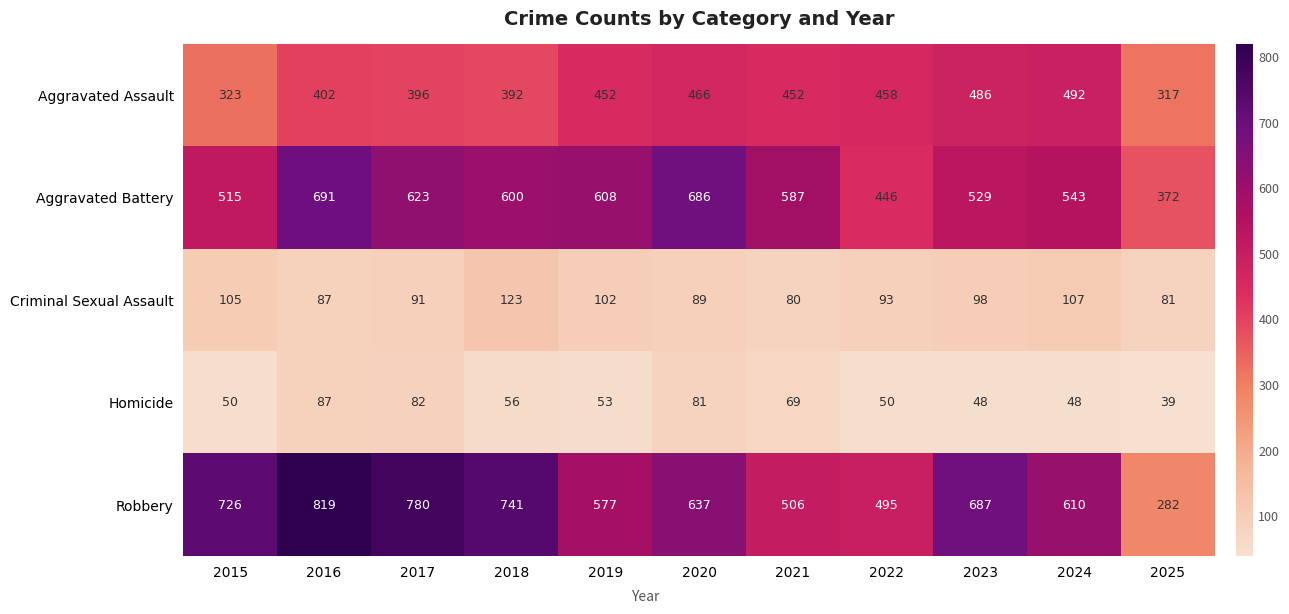

Which series has the largest range (max minus min)?

Robbery